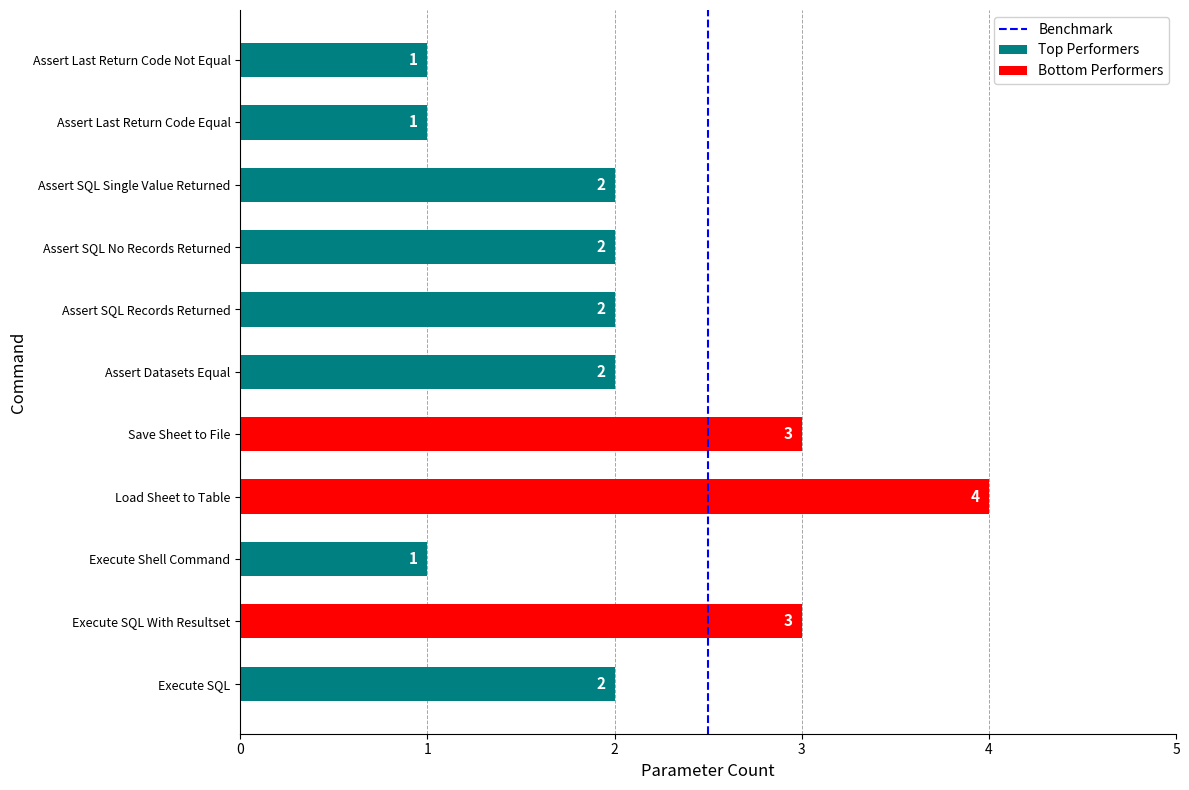

What is the value of the 2nd bar from the left?

1